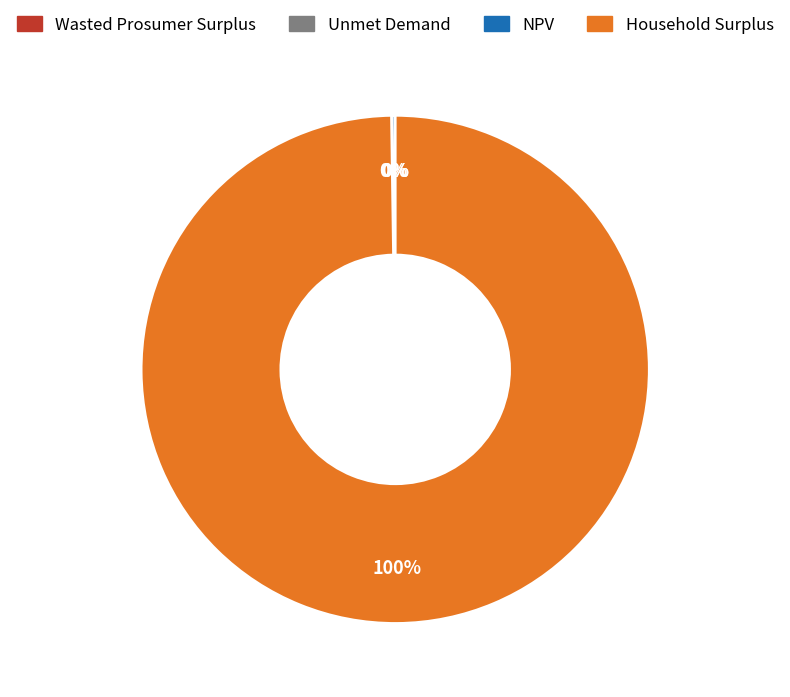

Is it true that Household Surplus is 85% of the pie?

False